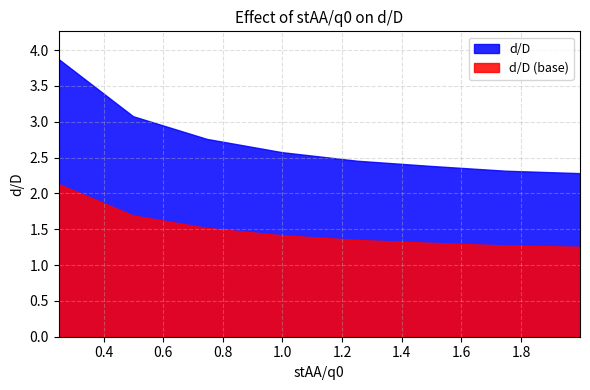

Reading left to right, what are all the values shown in this chart?

3.9	3.1	2.8	2.6	2.5	2.4	2.3	2.3